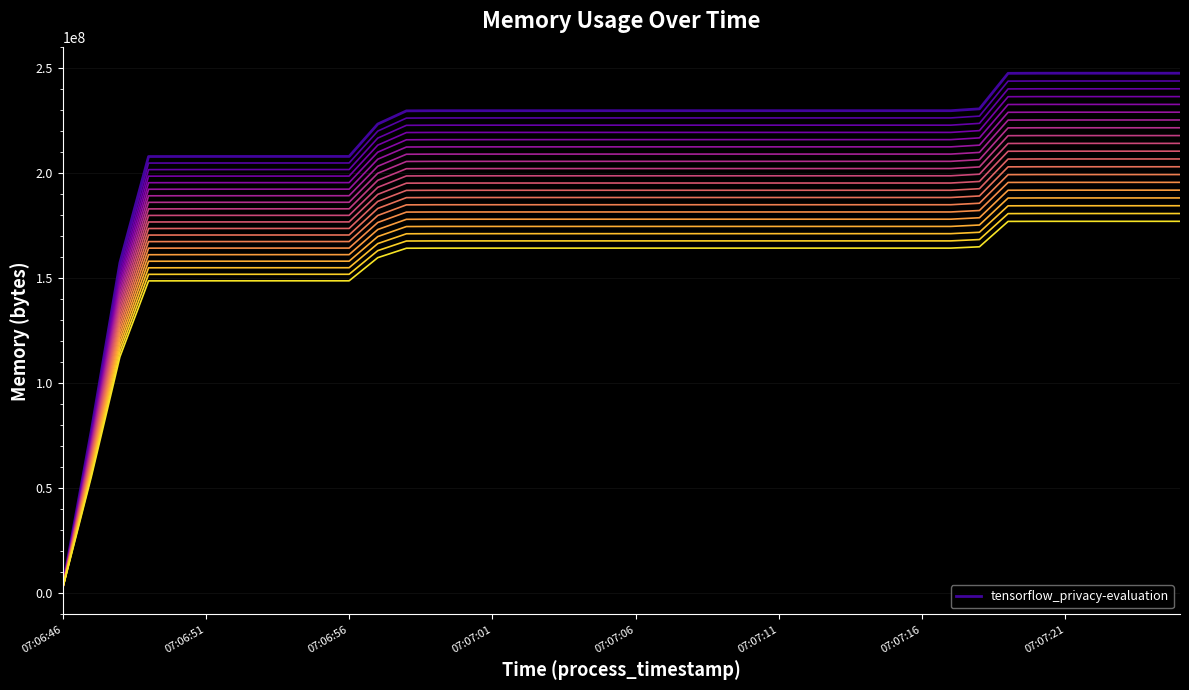

True or false: the data shows 181595340.8 at 07:07:02.

True